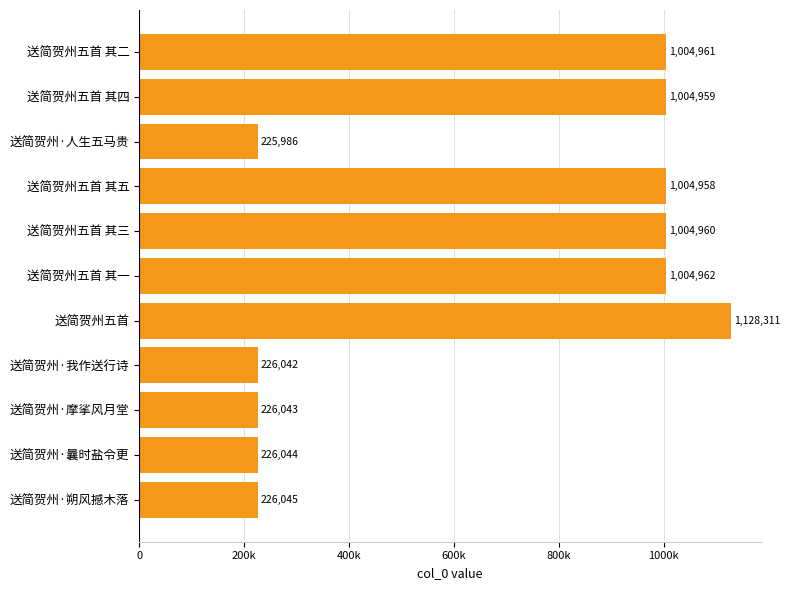

Are the bars horizontal?

Yes